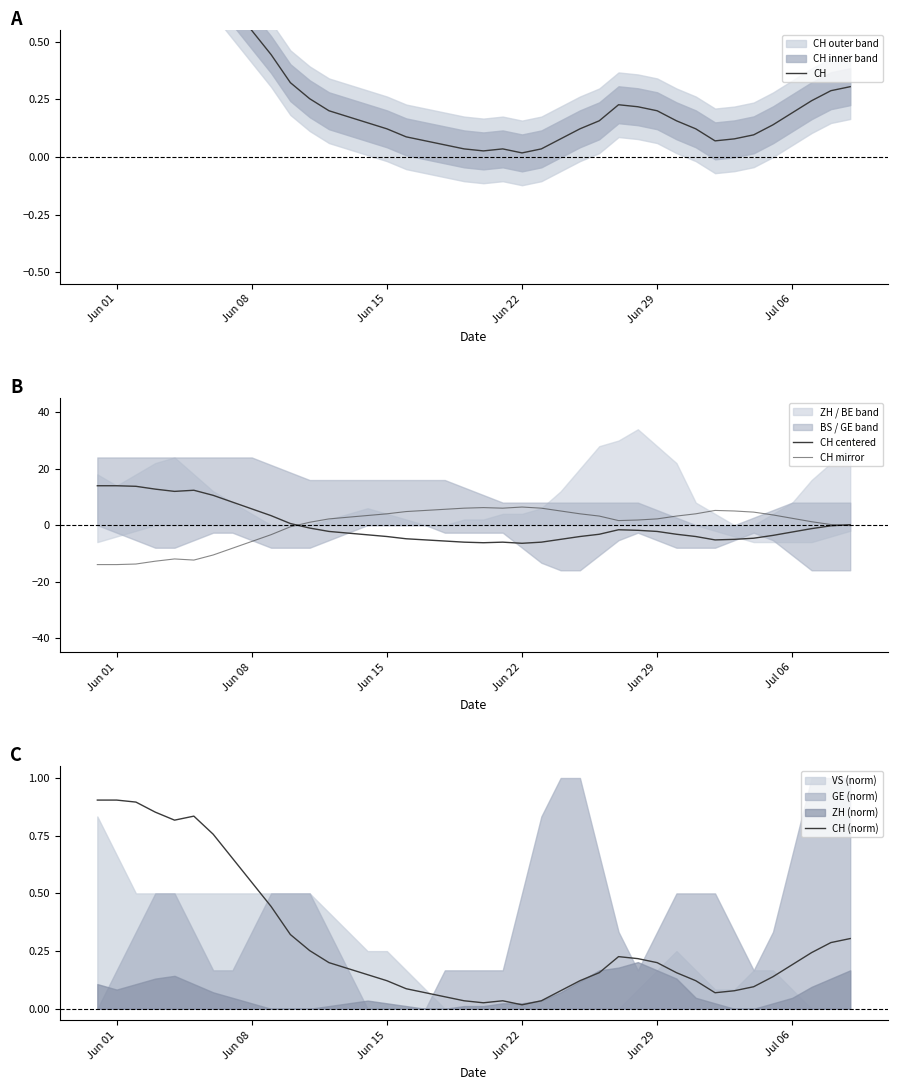

What is the value of the CH point at the 1st from the left?

0.9